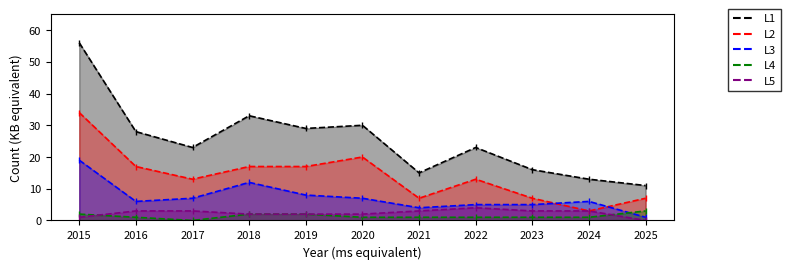

What is the value of the Total point at the 3rd from the left?

23